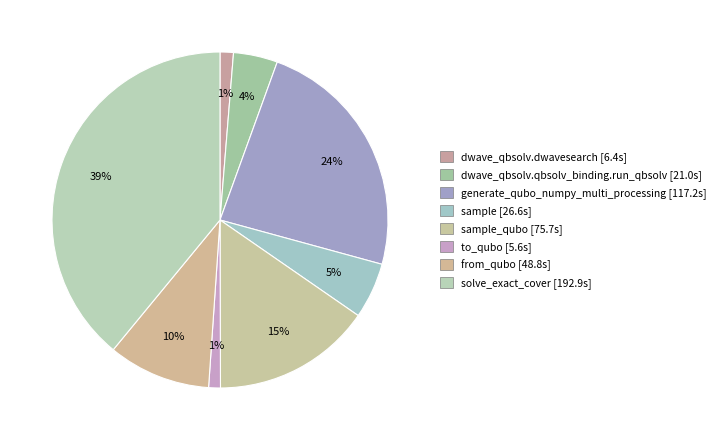

How many slices are in this pie chart?

8